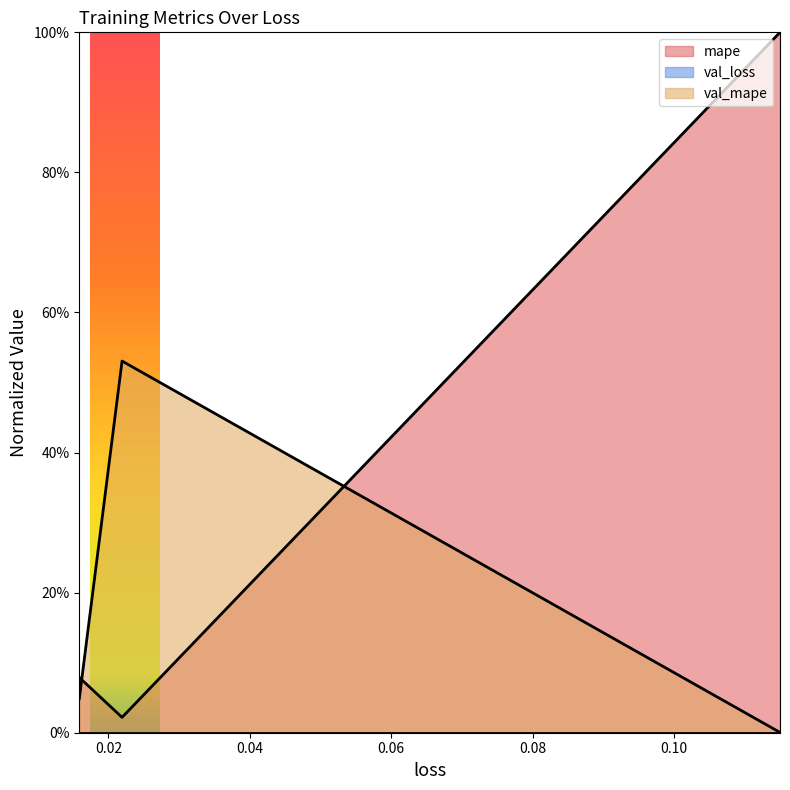

At how many categories does at least one series exceed 0?

3